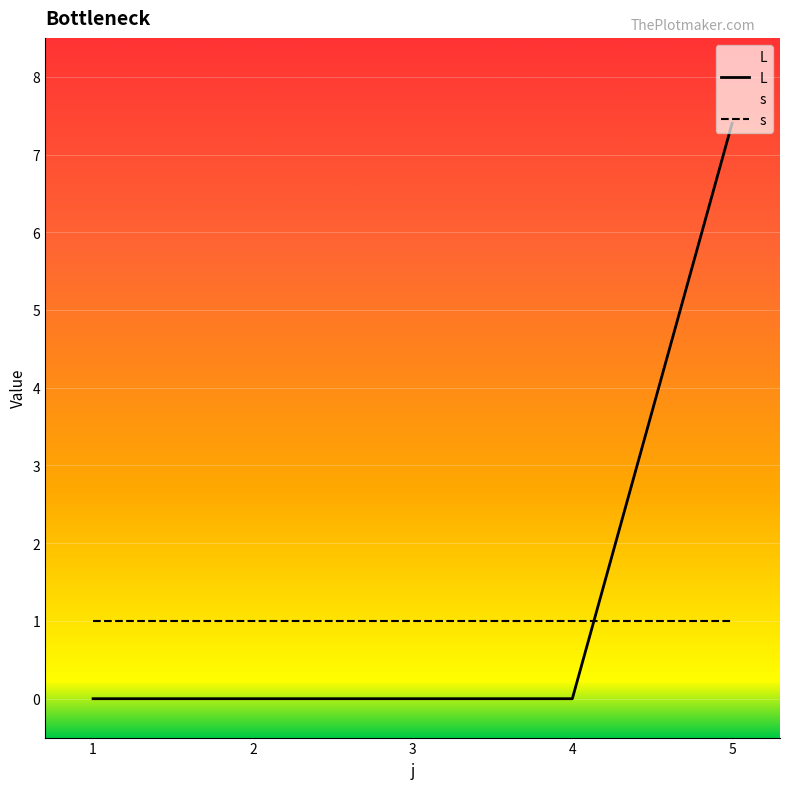

Rank the categories by value from highest to lowest.

5, 1, 2, 3, 4